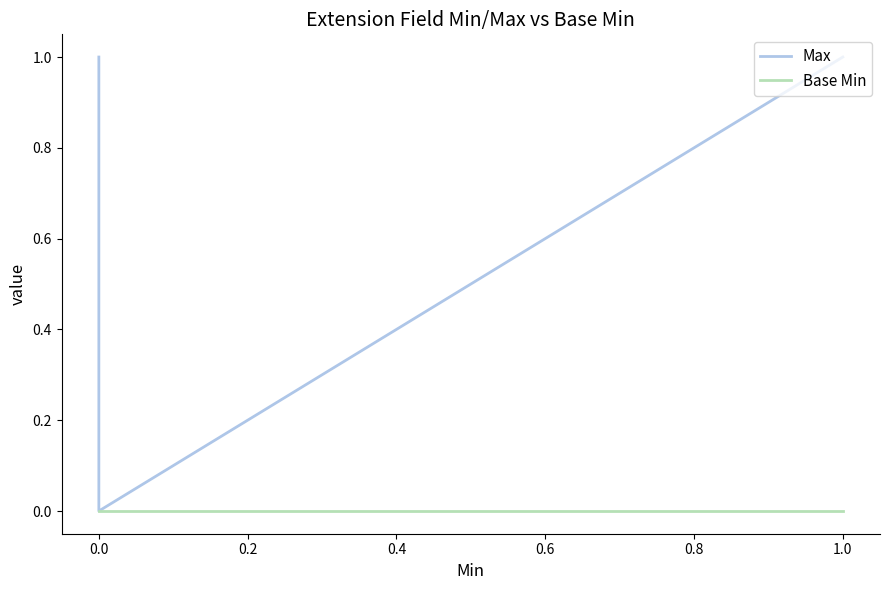

Is the value of Max at 1.0 greater than the value of Base Min at 1.0?

Yes